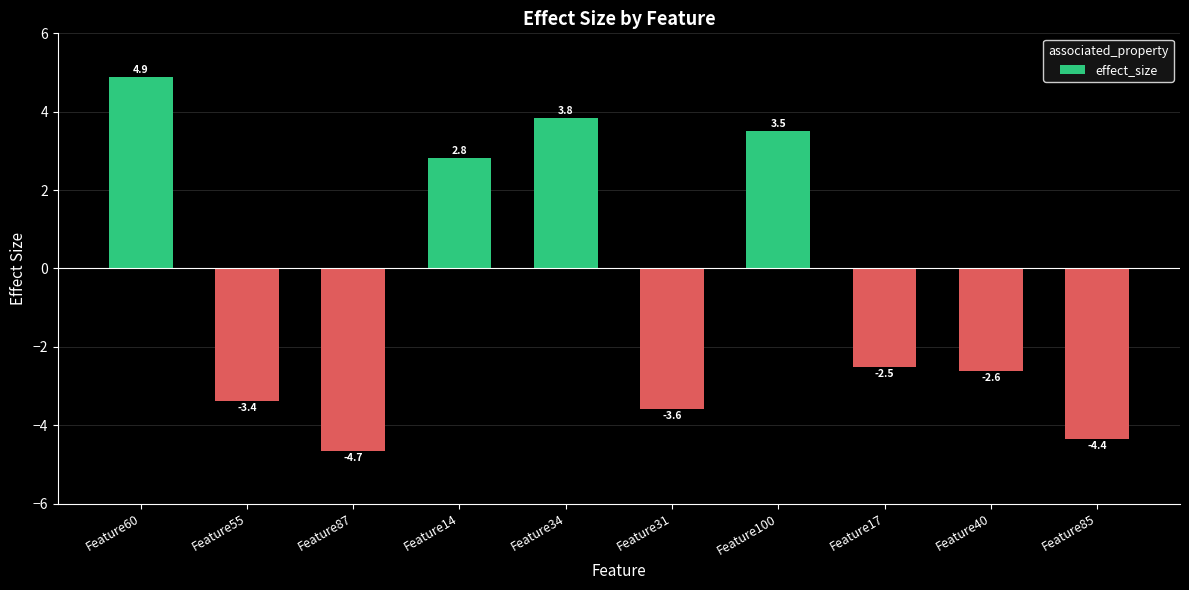

Reading left to right, extract all data points from this chart.

Feature60=4.9	Feature55=-3.4	Feature87=-4.7	Feature14=2.8	Feature34=3.8	Feature31=-3.6	Feature100=3.5	Feature17=-2.5	Feature40=-2.6	Feature85=-4.4